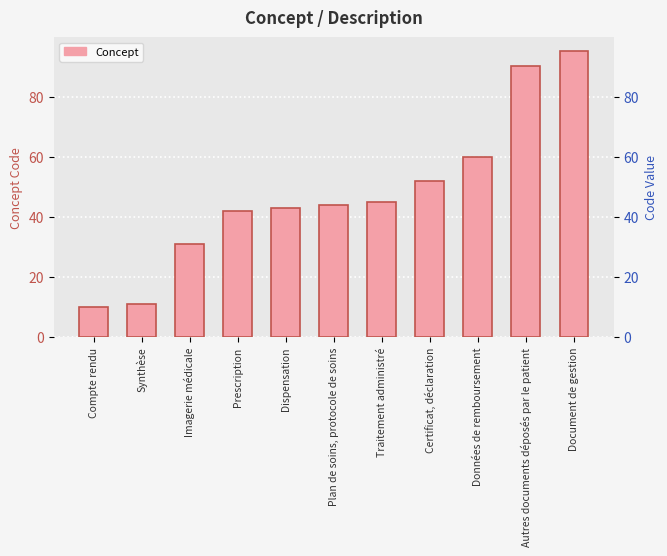

Is it true that the value at Autres documents déposés par le patient is 90?

True